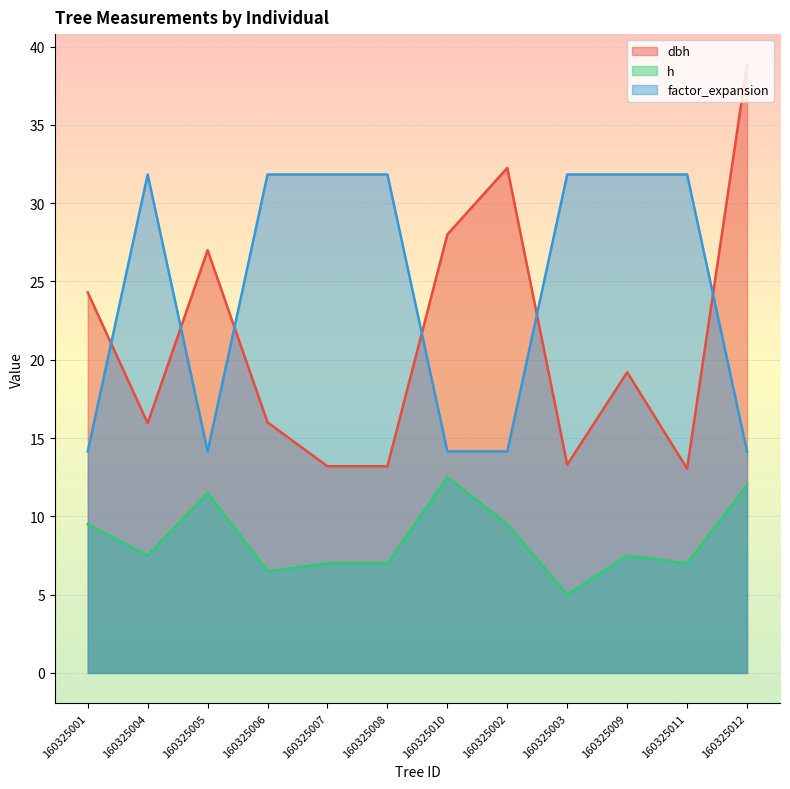

Is the value of dbh at 160325010 greater than the value of factor_expansion at 160325007?

No